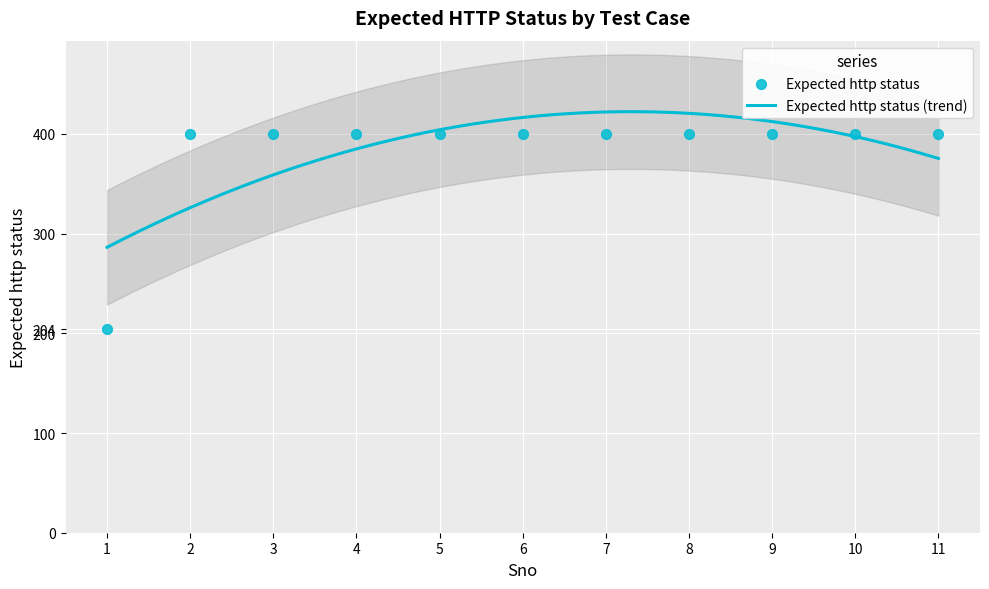

What is the ratio of the value at 9 to the value at 10?

1.0